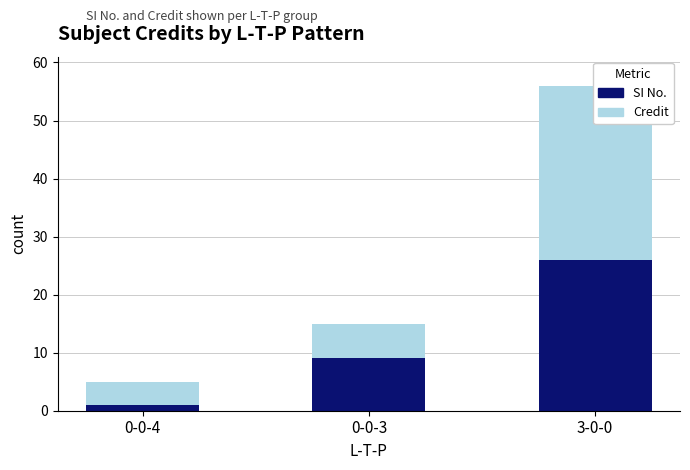

What is the difference between the maximum and minimum values in the SI No. series?

25